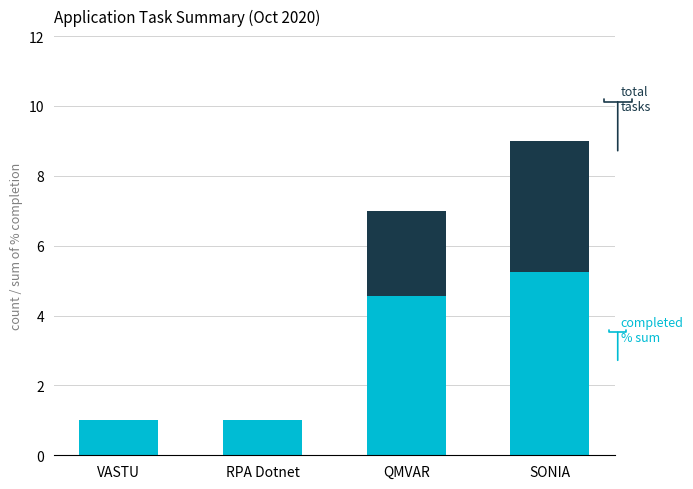

What is the sum of all completed % sum values?

11.8